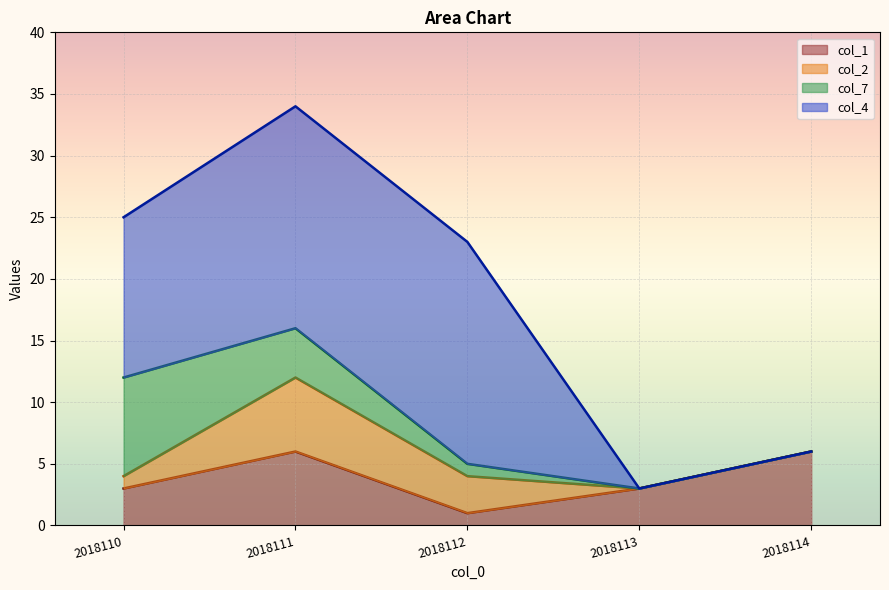

True or false: col_2 has more than 1 interior local peaks.

False